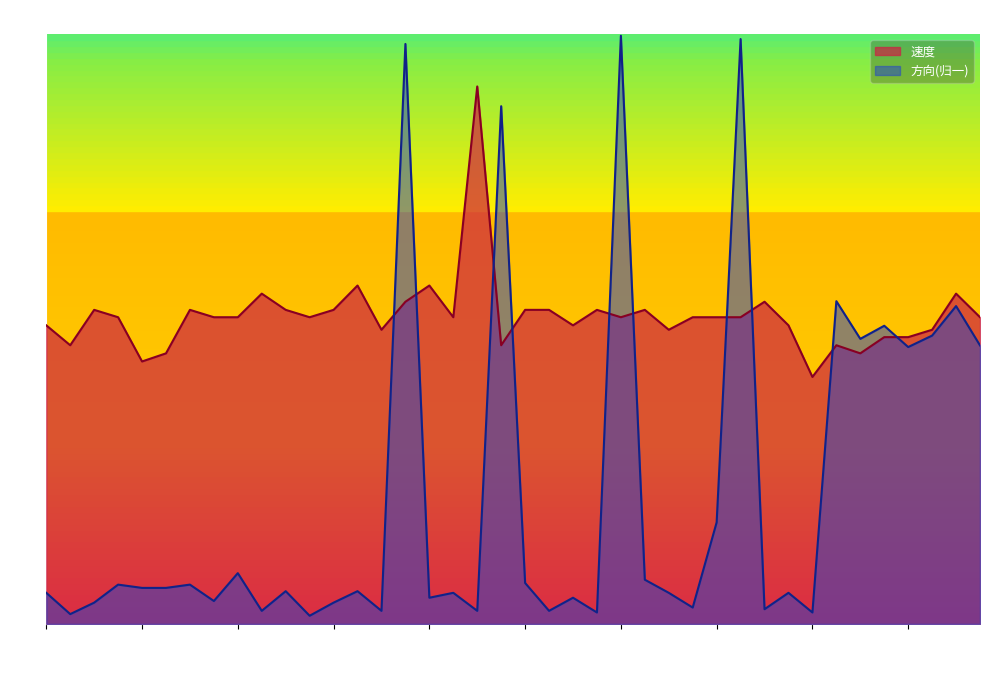

Reading right to left, extract all data points from this chart.

速度: 4.2	4.5	4.0	3.9	3.9	3.7	3.8	3.4	4.0	4.4	4.2	4.2	4.2	4.0	4.3	4.2	4.3	4.0	4.3	4.3	3.8	7.3	4.2	4.6	4.4	4.0	4.6	4.3	4.2	4.3	4.5	4.2	4.2	4.3	3.7	3.6	4.2	4.3	3.8	4.0
方向: 3.8	4.3	3.9	3.8	4.0	3.9	4.4	0.2	0.4	0.2	7.9	1.4	0.2	0.4	0.6	8.0	0.2	0.4	0.2	0.6	7.0	0.2	0.4	0.4	7.9	0.2	0.4	0.3	0.1	0.4	0.2	0.7	0.3	0.5	0.5	0.5	0.5	0.3	0.1	0.4